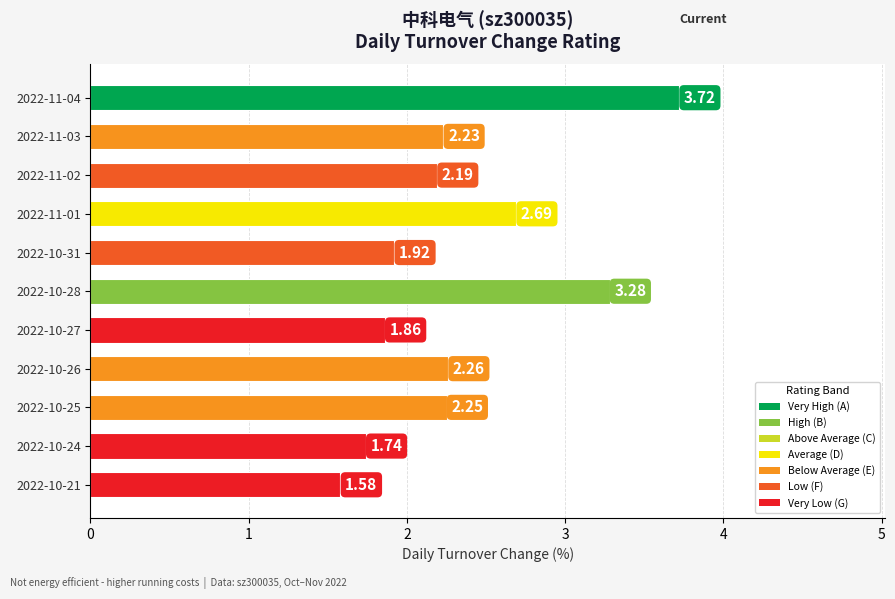

What is the ratio of the value at 2022-10-26 to the value at 2022-10-25?

1.0